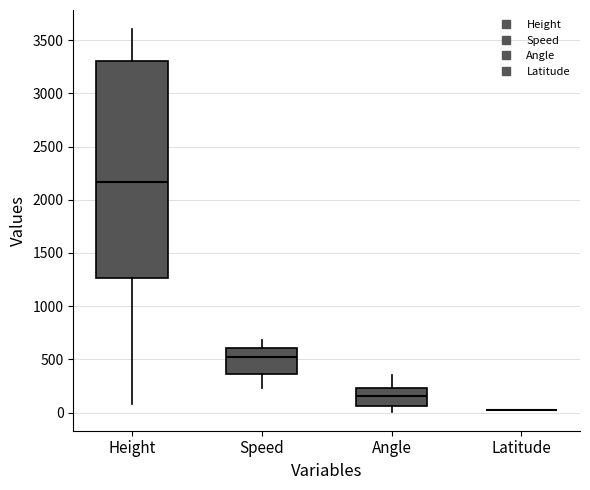

Reading left to right, transcribe this box plot: for each box, give where its median line is, the range the box spans, and where its two whiskers end, as read against the y-axis. The values are not printed on the chart, so give them approximately, as read against the axis.

Height: median 2150, box 1250 to 3300, whiskers 100 to 3600
Speed: median 500, box 350 to 600, whiskers 250 to 700
Angle: median 150, box 50 to 250, whiskers 0 to 350
Latitude: box collapsed to a line at 0, whiskers 0 to 0